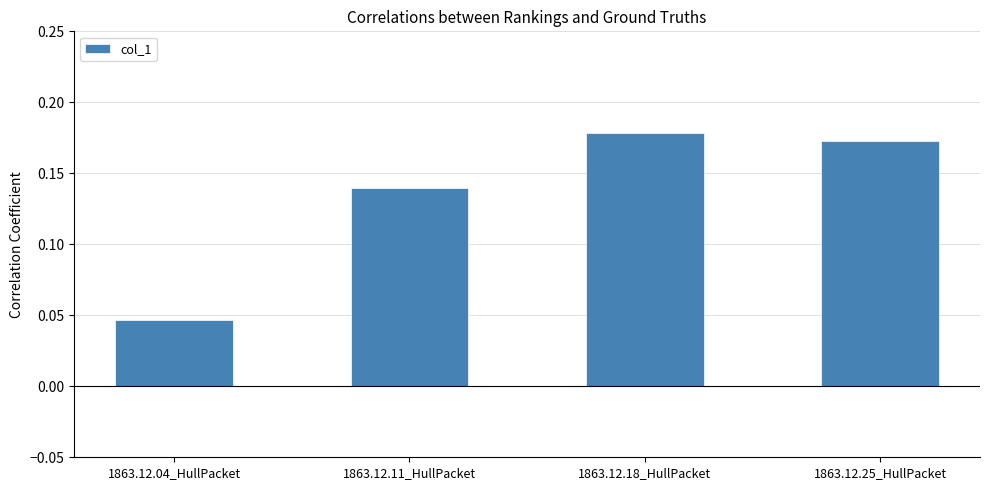

Is it true that the value at 1863.12.18_HullPacket is 0.1?

False